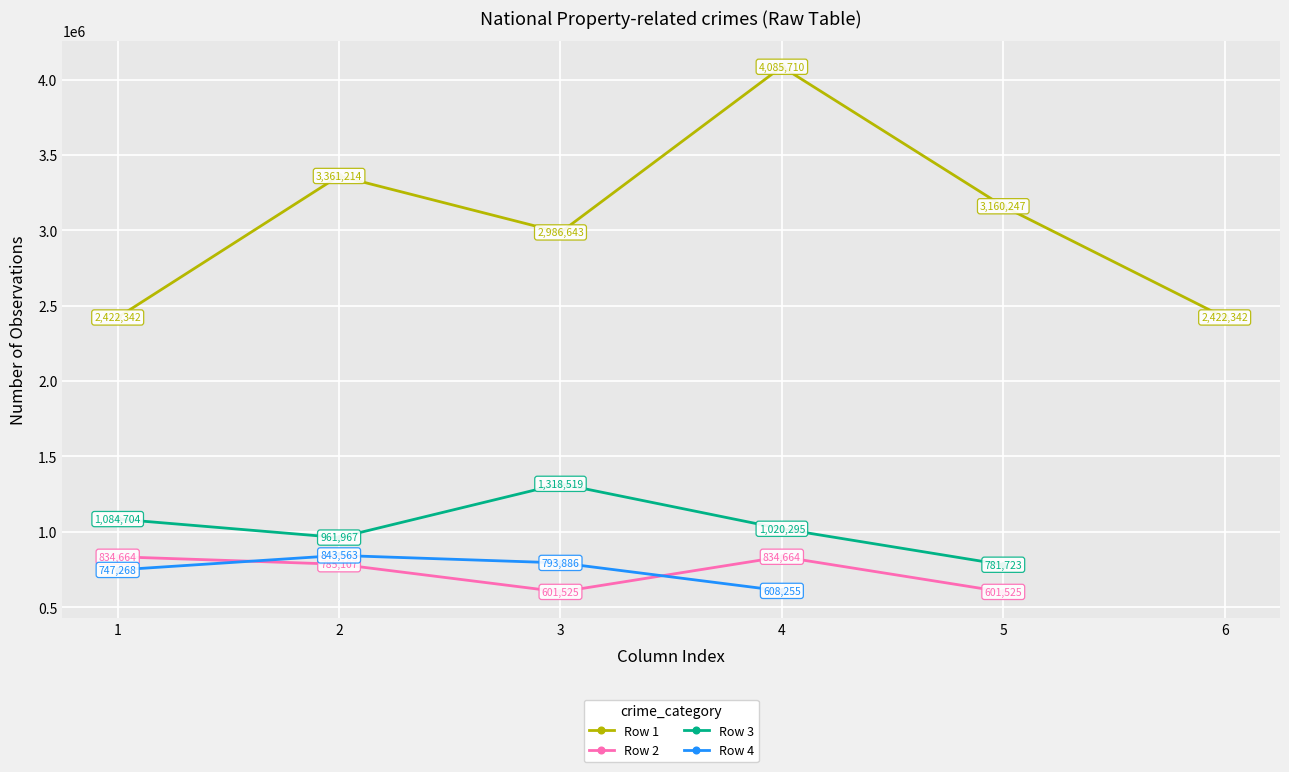

Reading left to right, extract all data points from this chart.

Row 1: 2422342	3361214	2986643	4085710	3160247	2422342
Row 2: 834664	785107	601525	834664	601525	0
Row 3: 1084704	961967	1318519	1020295	781723	0
Row 4: 747268	843563	793886	608255	0	0